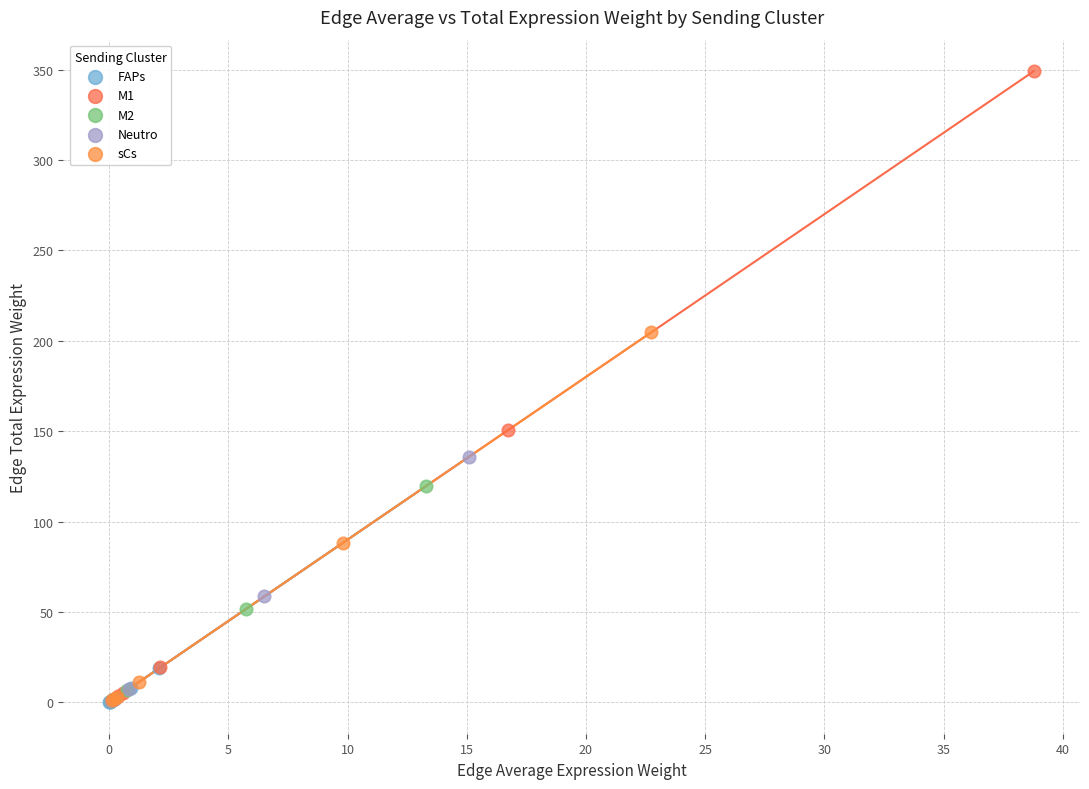

Which series has the widest spread of Y values?

M1